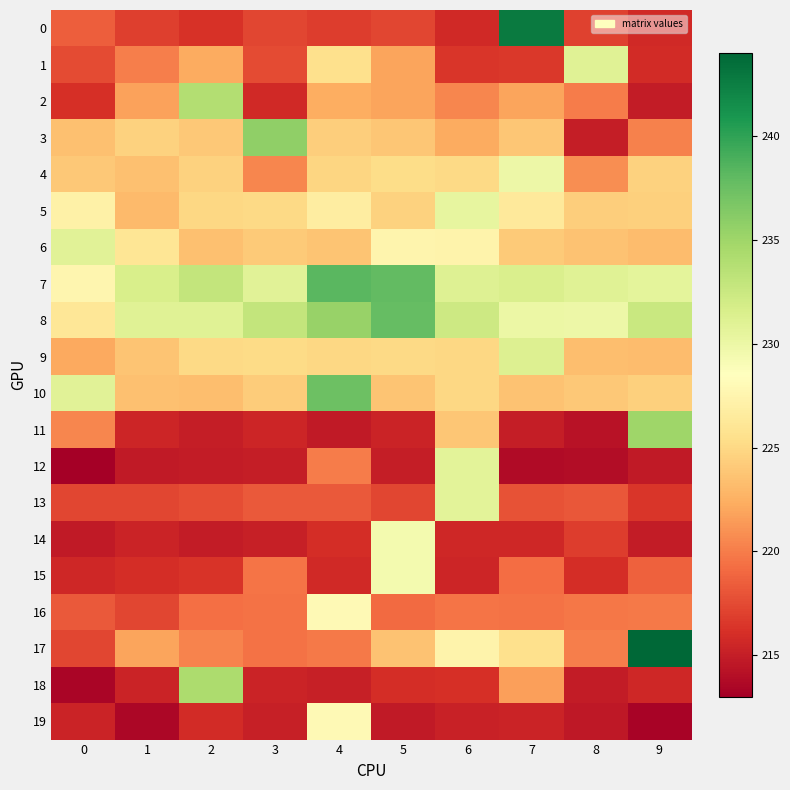

What is the spread (max minus min) of values at 3?

20.7